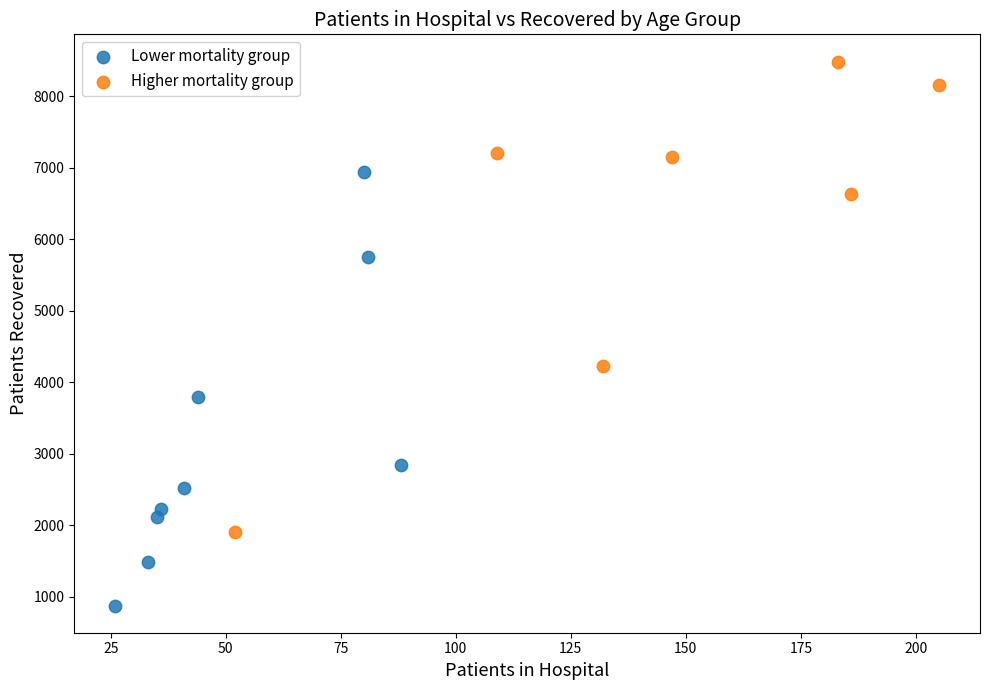

Which series contains the lowest Y value?

Lower mortality group